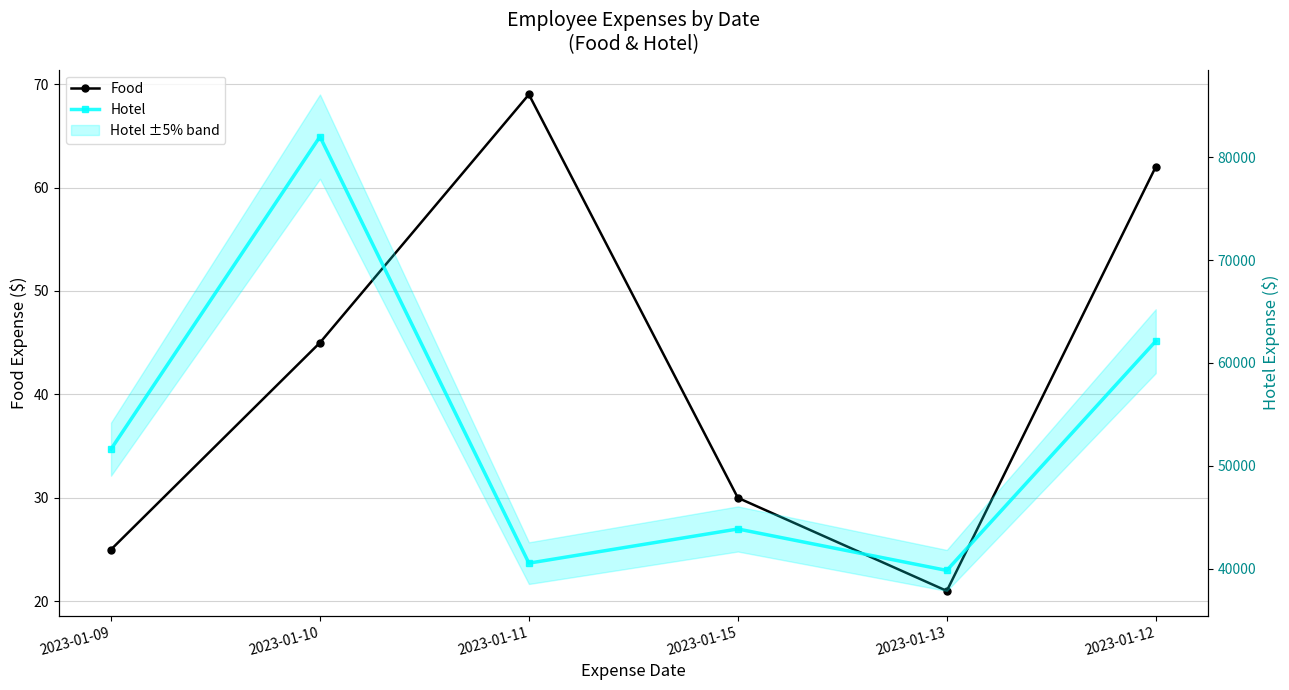

What is the highest value of the Hotel series?

82000